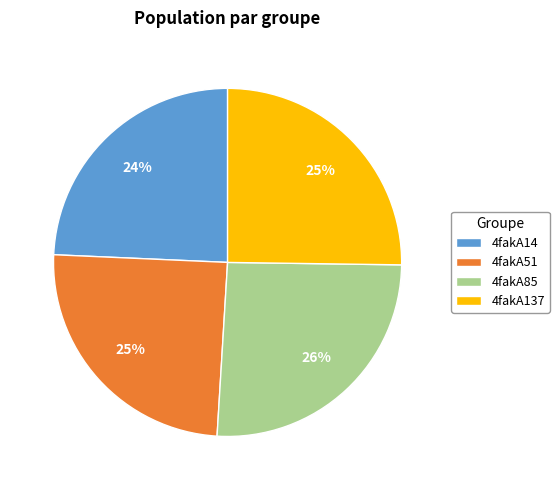

Is it true that 4fakA14 is 15% of the pie?

False